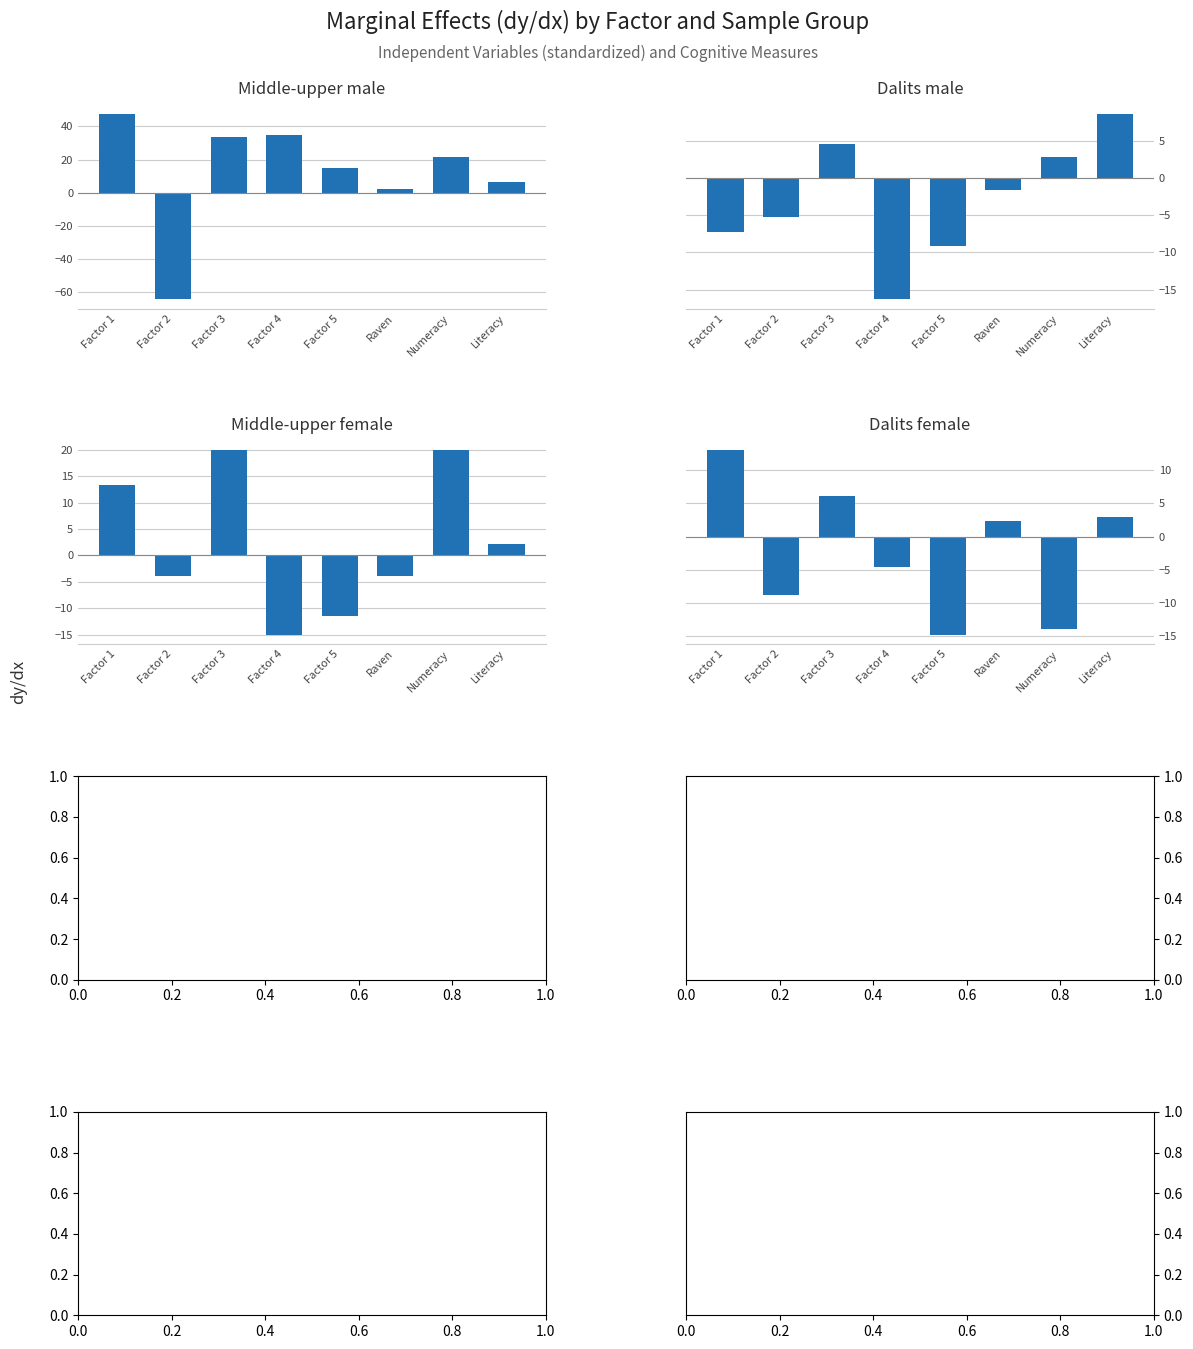

How many positive values does the Dalits male series have?

3